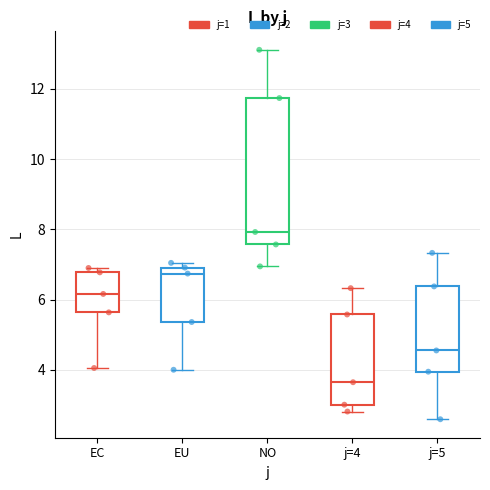

Reading left to right, read every box against the y-axis: the position of its median line, the range the box covers, and the ends of its whiskers. The values are not printed on the chart, so give them approximately, as read against the axis.

EC: median 6.2, box 5.6 to 6.8, whiskers 4.0 to 7.0
EU: median 6.8, box 5.4 to 7.0, whiskers 4.0 to 7.0 (just above the box's upper edge)
NO: median 8.0, box 7.6 to 11.8, whiskers 7.0 to 13.2
j=4: median 3.6, box 3.0 to 5.6, whiskers 2.8 to 6.4
j=5: median 4.6, box 4.0 to 6.4, whiskers 2.6 to 7.4